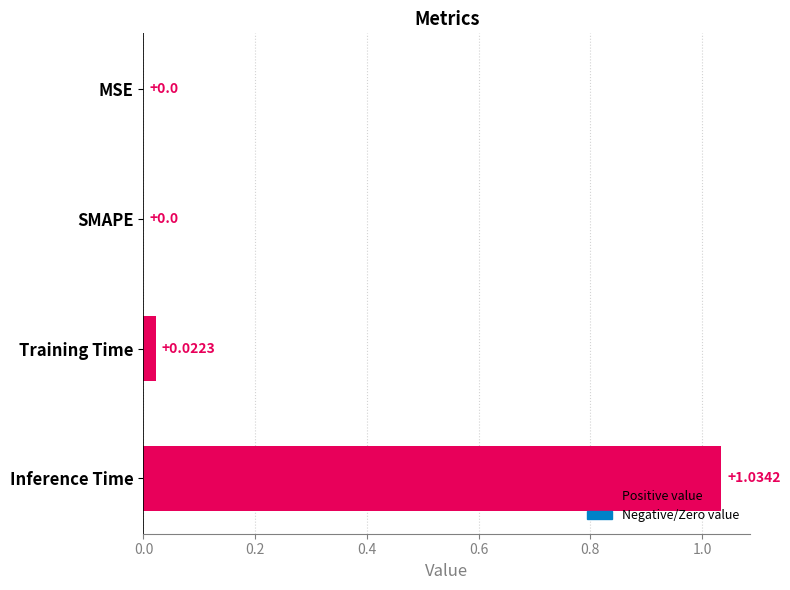

What is the change in value from Training Time to Inference Time?

+1.0